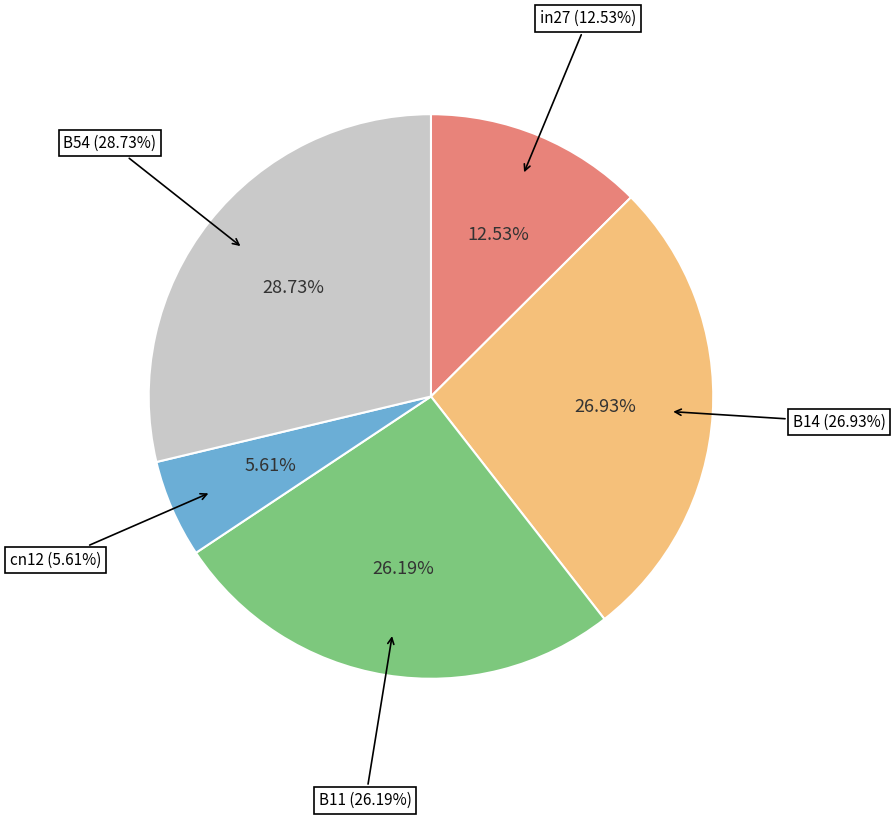

Which has a higher value, B11 or B14?

B14